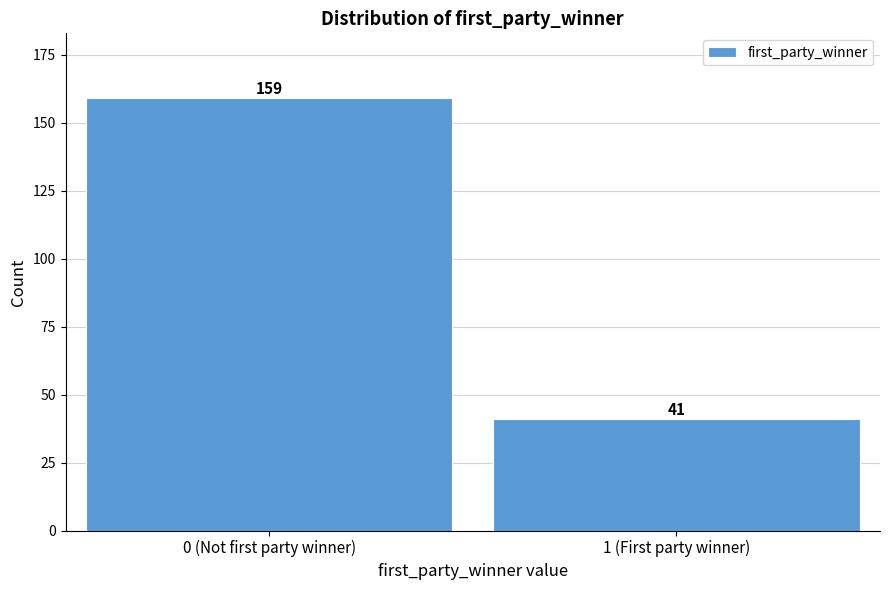

Reading left to right, what are all the values shown in this chart?

159	41